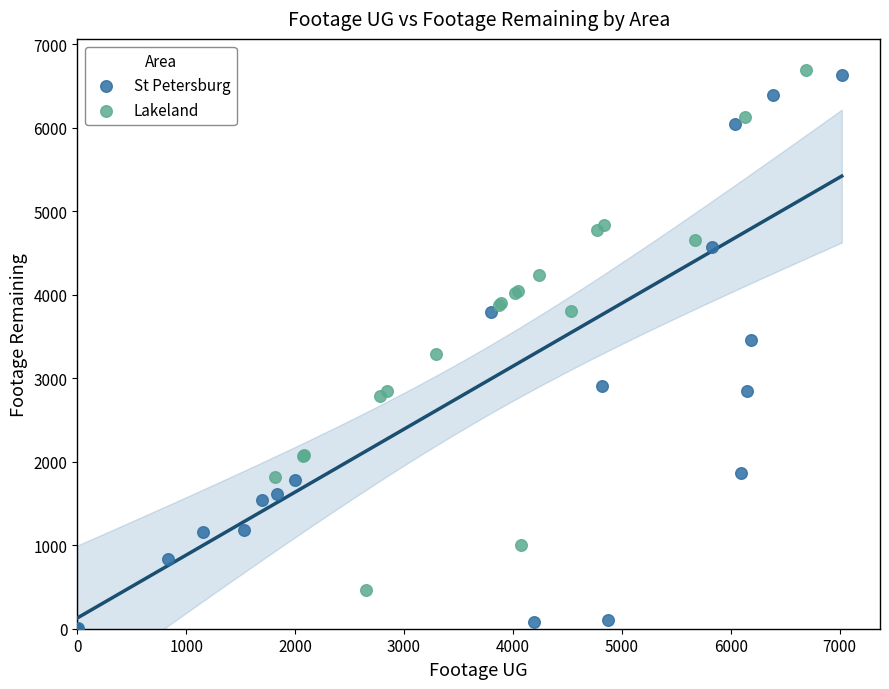

Which series has the widest spread of Y values?

St Petersburg